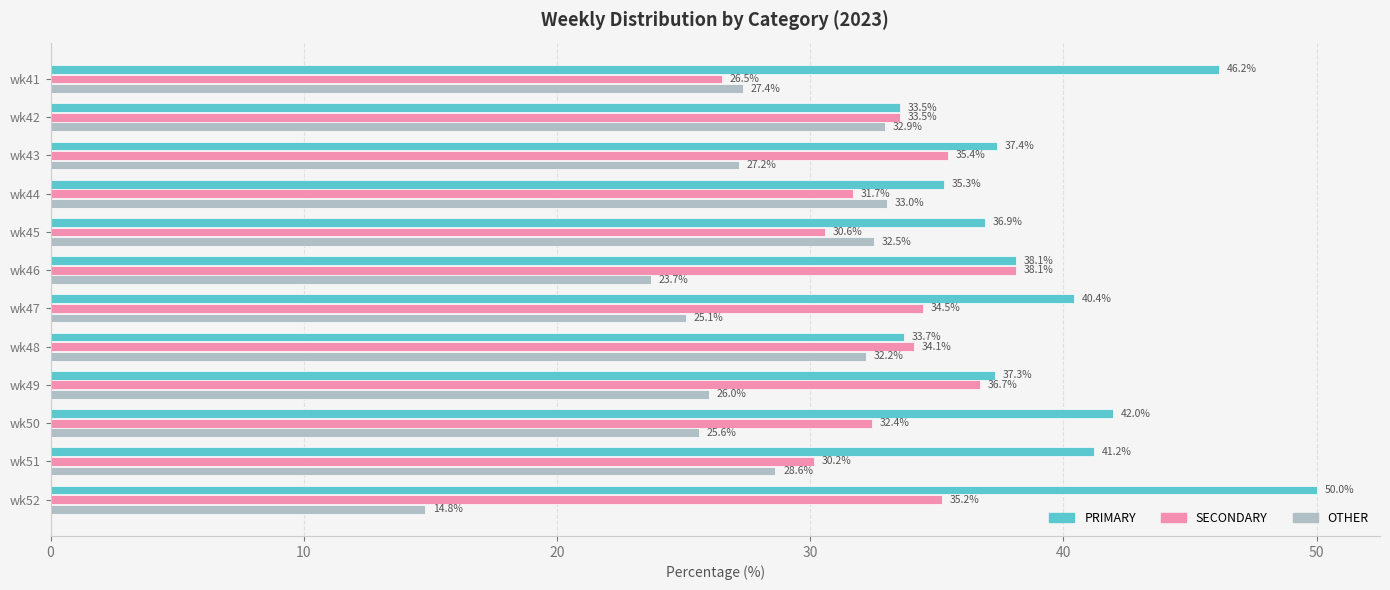

At how many categories does at least one series exceed 36?

9